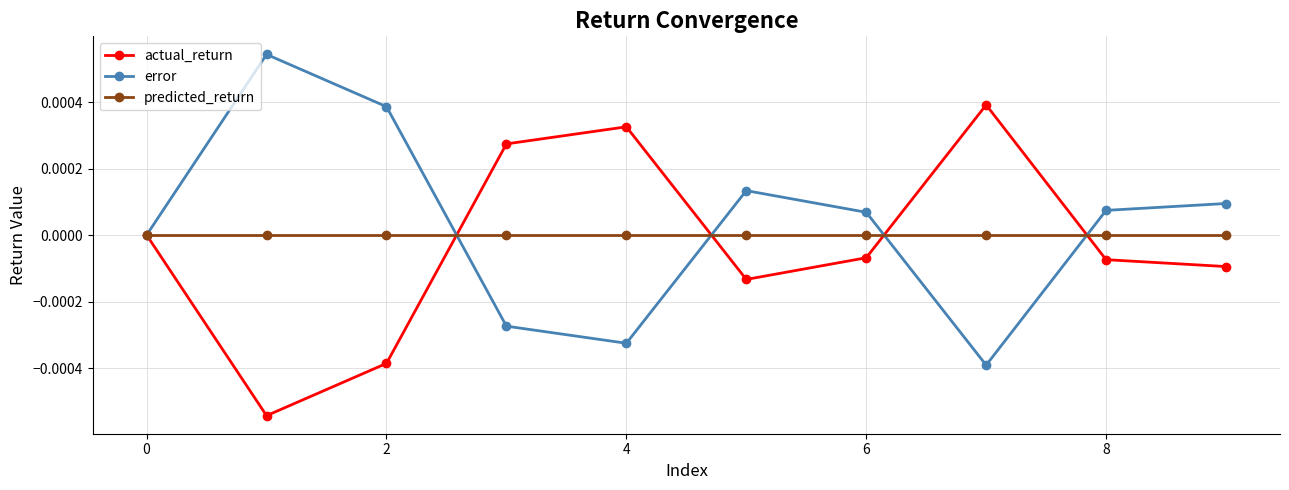

How many series are shown in this chart?

3